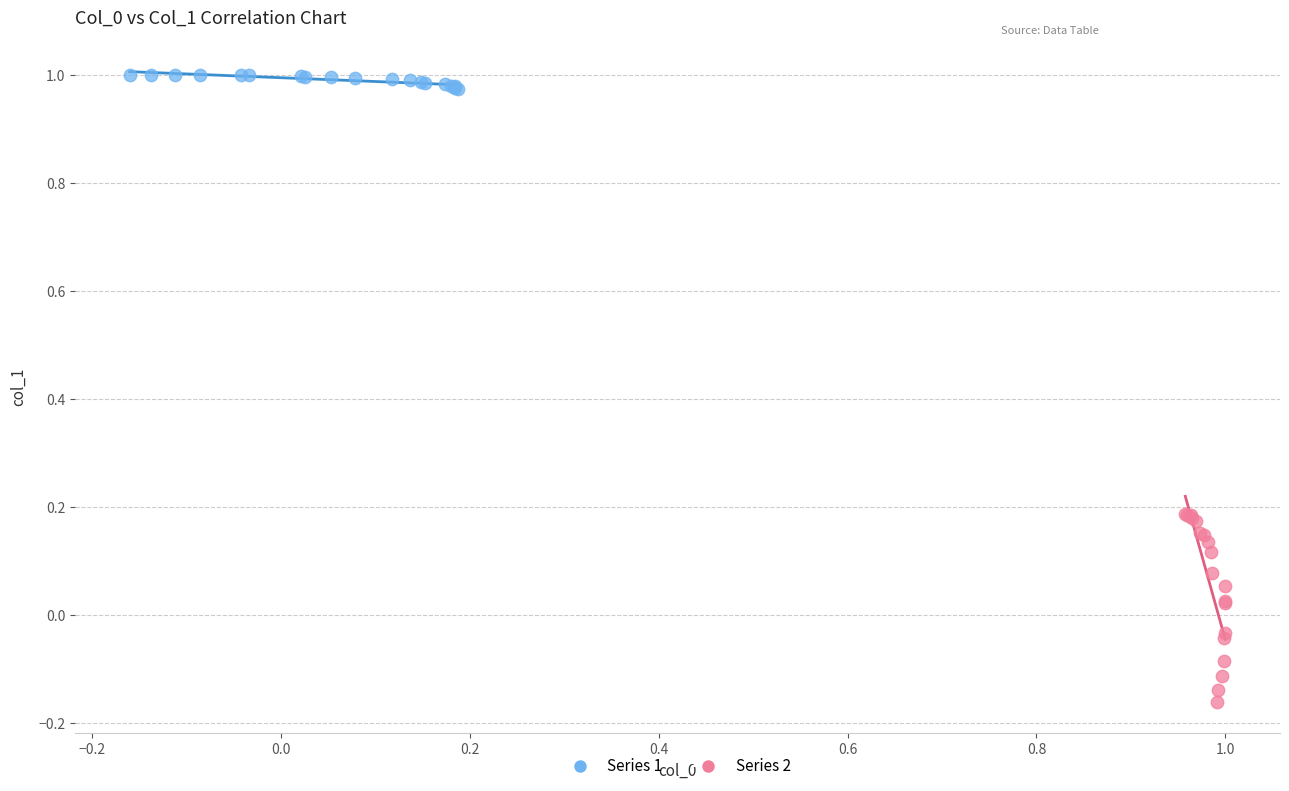

Which series contains the lowest Y value?

Series 2